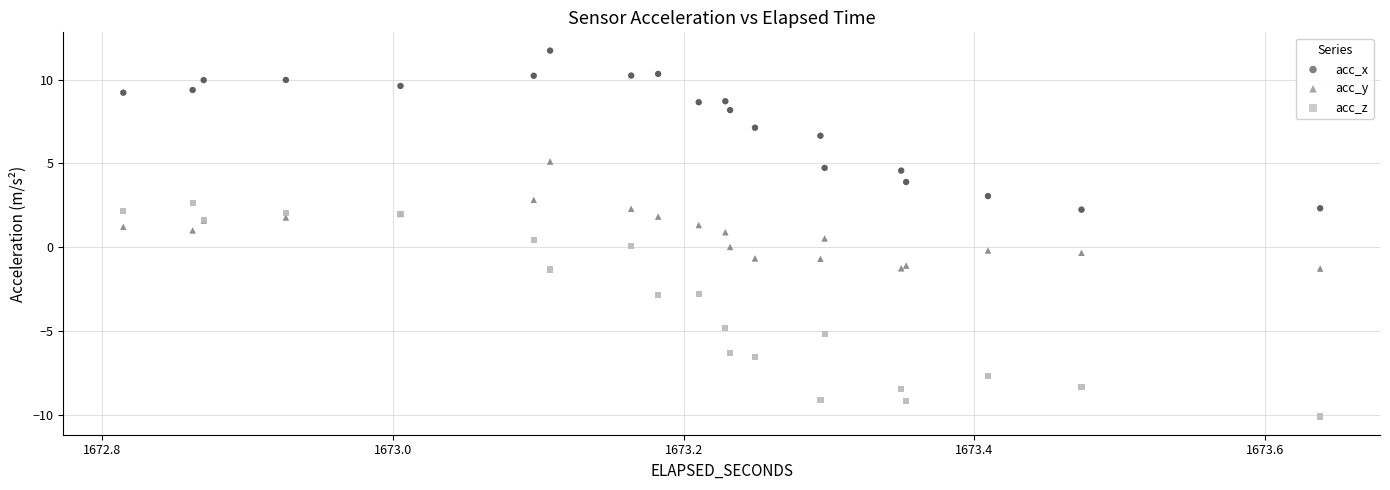

Which series contains the highest Y value?

acc_x